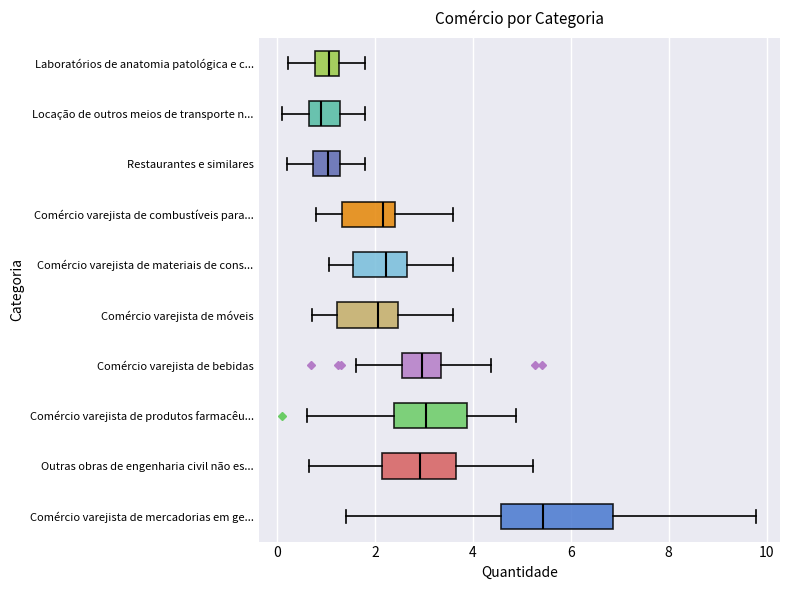

Comparing the boxes themselves (not the whiskers), which one is the widest?

Comércio varejista de mercadorias em ge...